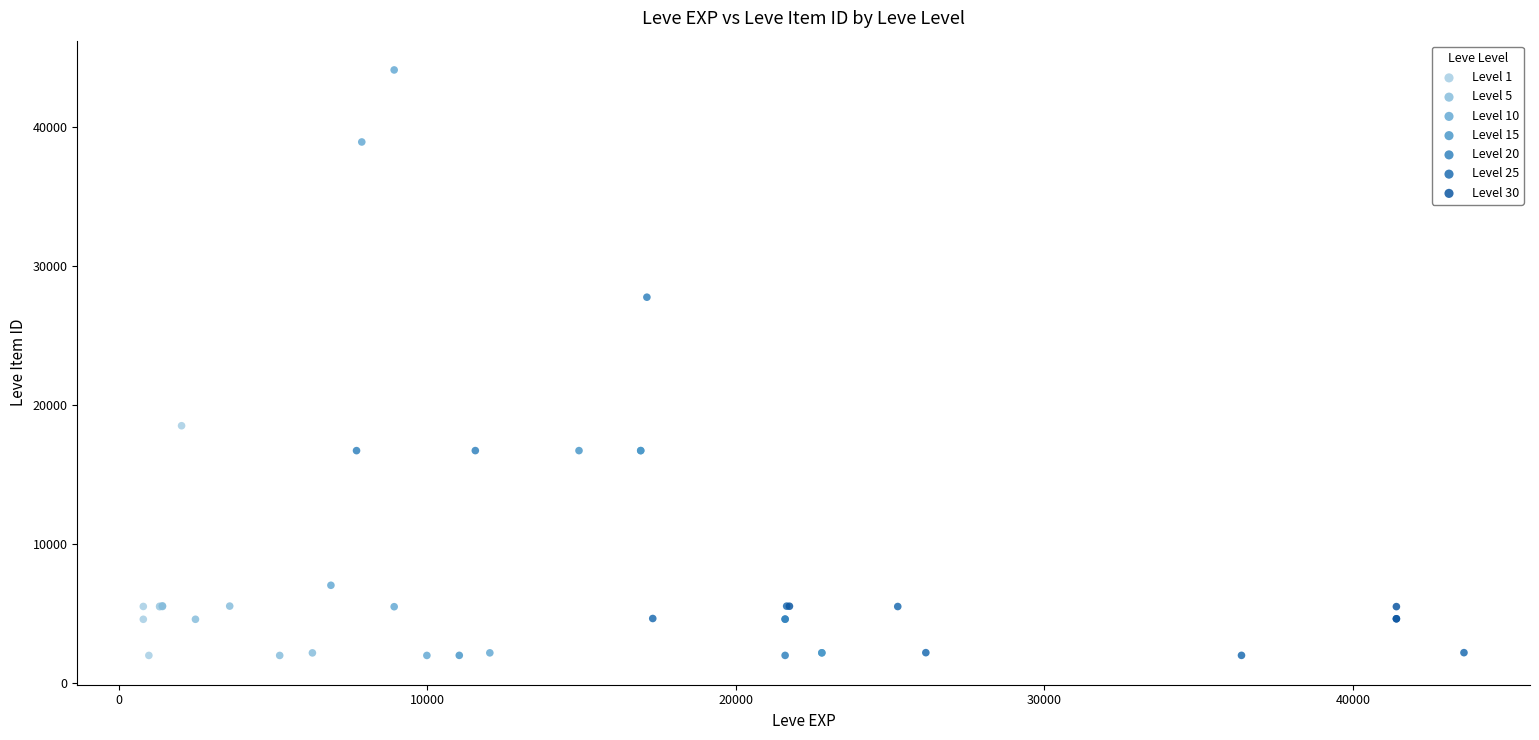

Which series contains the highest Y value?

Level 10